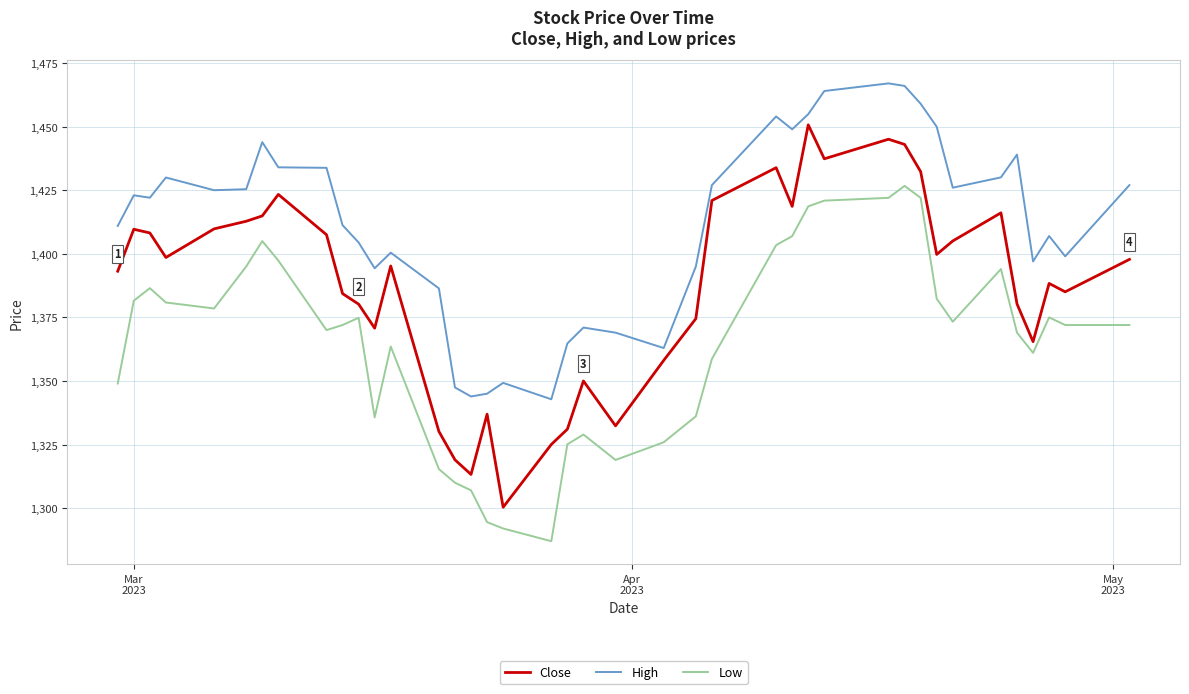

What is the difference between the maximum and minimum values in the Low series?

139.7